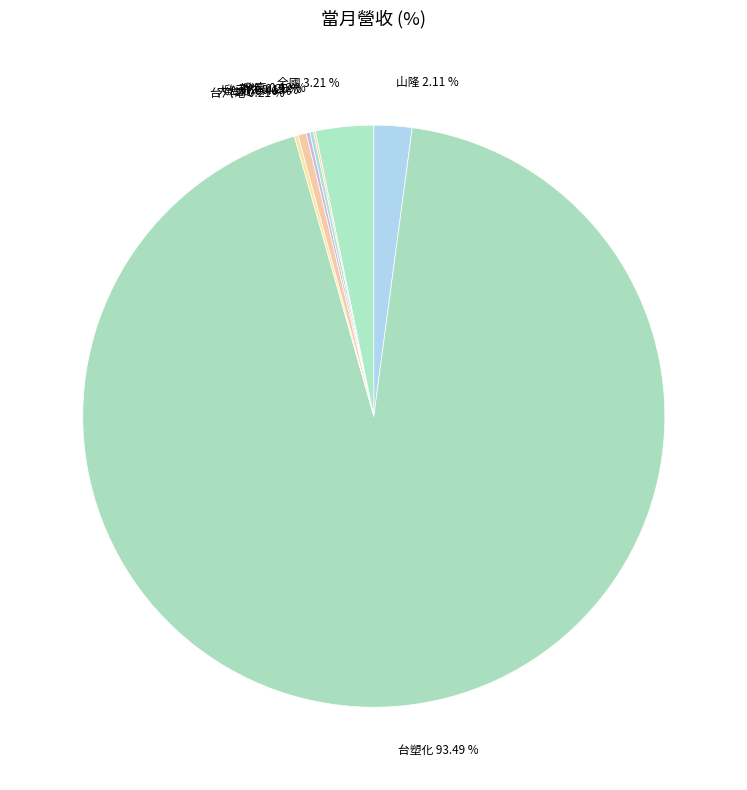

What is the largest slice in the pie chart?

台塑化